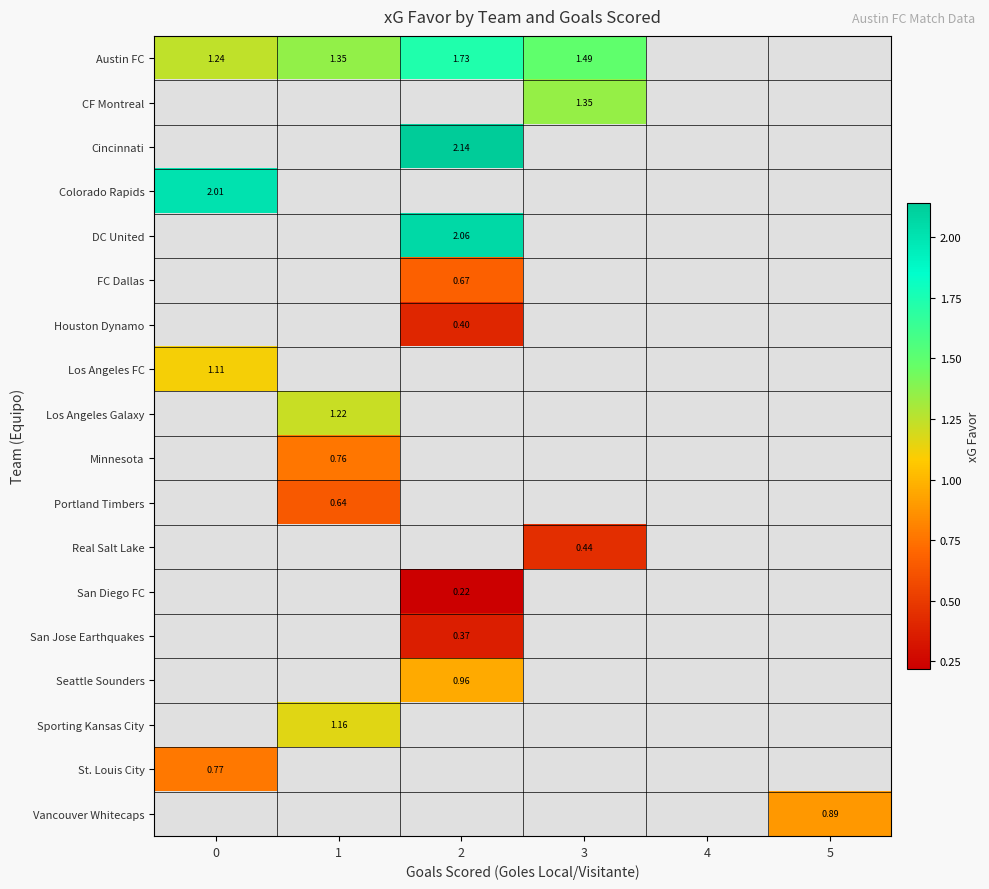

True or false: row_1 has a value of 2.1 at 3.

False